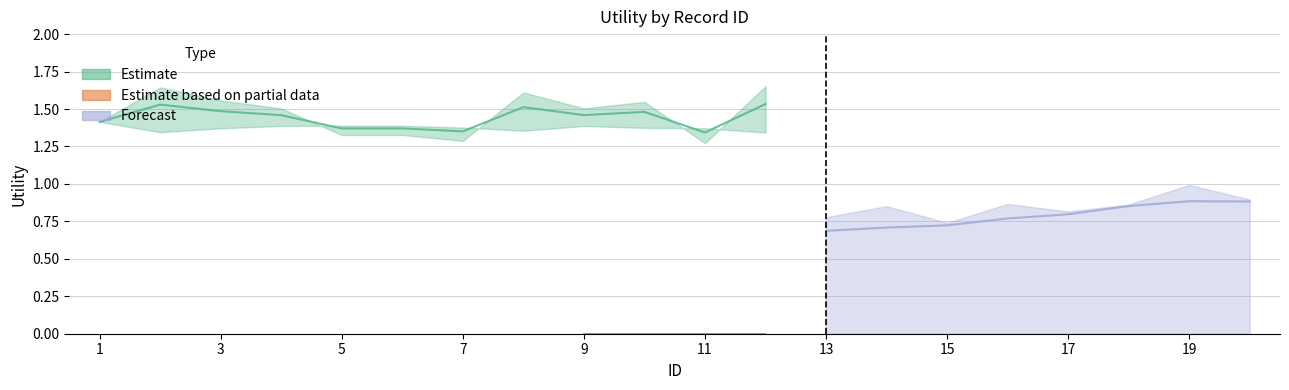

What is the value of the Estimate point at the 5th from the left?

1.4